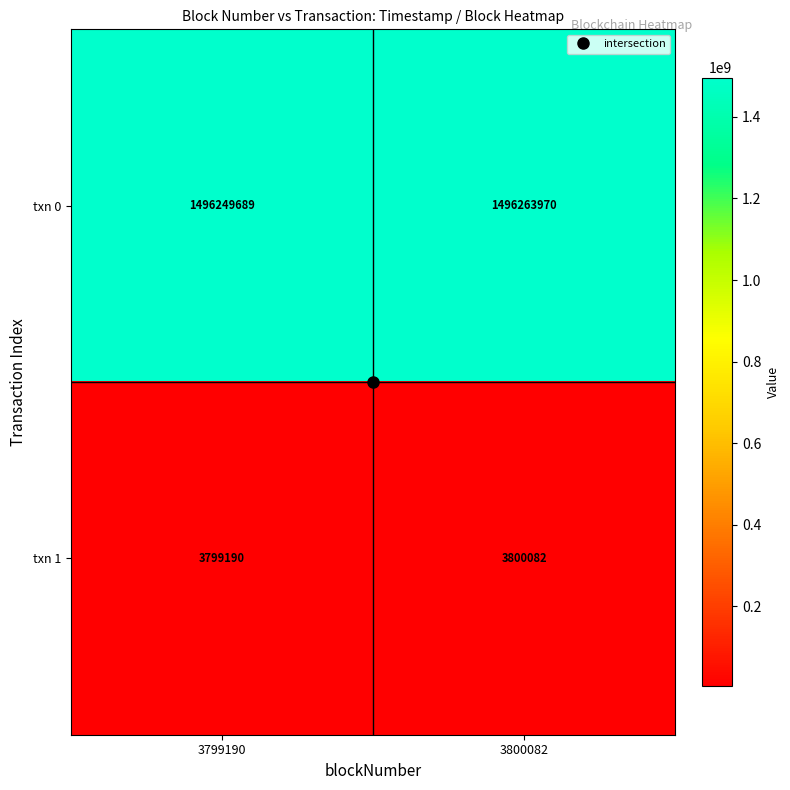

At which label is txn 0 closest to 1496256829?

3799190